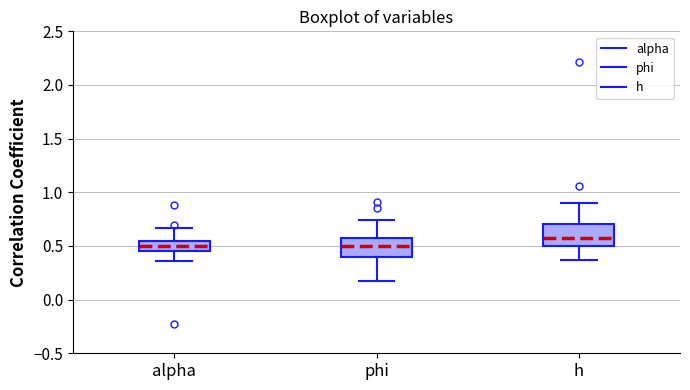

Reading left to right, transcribe this box plot: for each box, give where its median line is, the range the box spans, and where its two whiskers end, as read against the y-axis. The values are not printed on the chart, so give them approximately, as read against the axis.

alpha: median 0.50, box 0.45 to 0.55, whiskers 0.35 to 0.65
phi: median 0.50, box 0.40 to 0.55, whiskers 0.15 to 0.75
h: median 0.55, box 0.50 to 0.70, whiskers 0.35 to 0.90